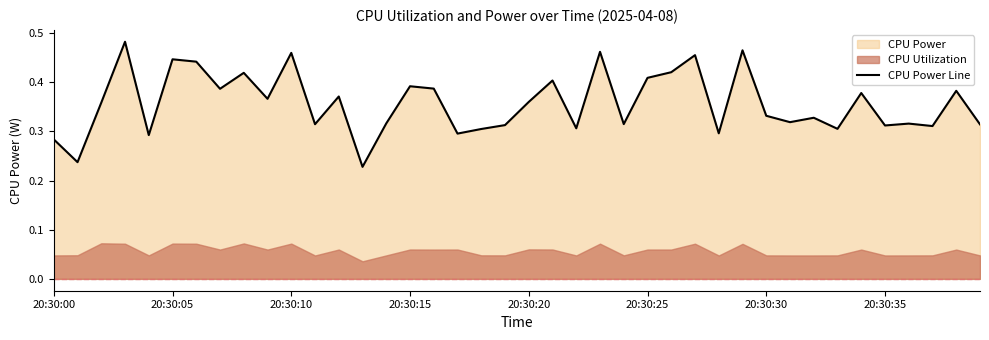

Which has a higher value, 27 or 23?

23